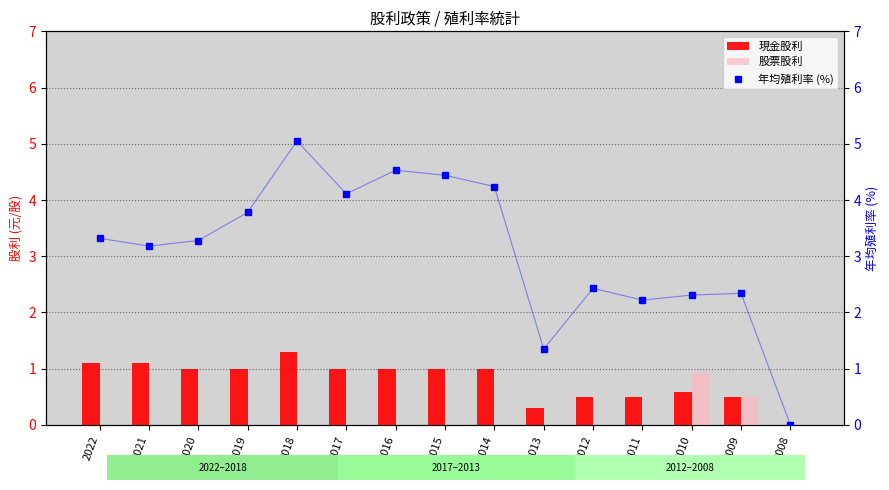

Where does the 年均殖利率 (%) series first go above 3?

2022